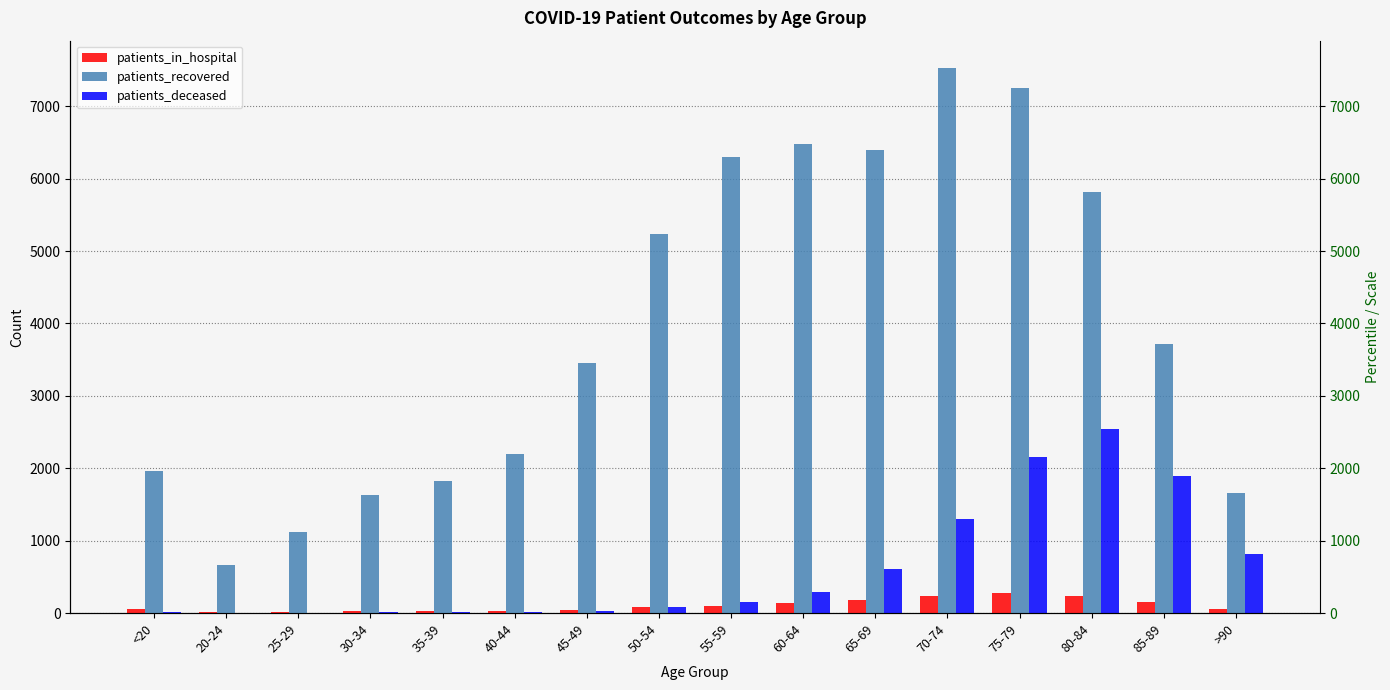

What are all the series names shown in the legend?

patients_in_hospital, patients_recovered, patients_deceased